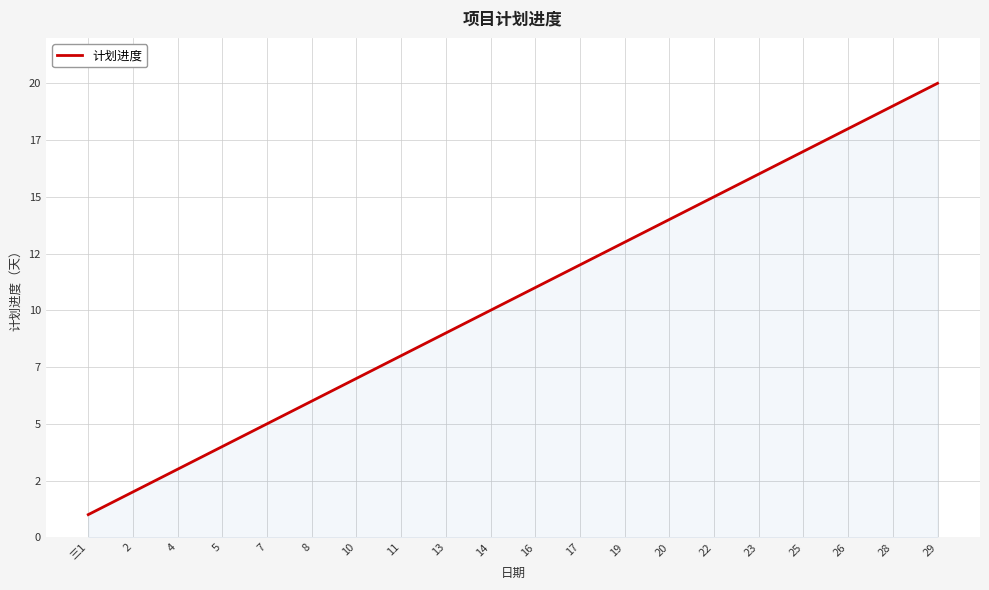

What is the value of the 11th point from the left?

11